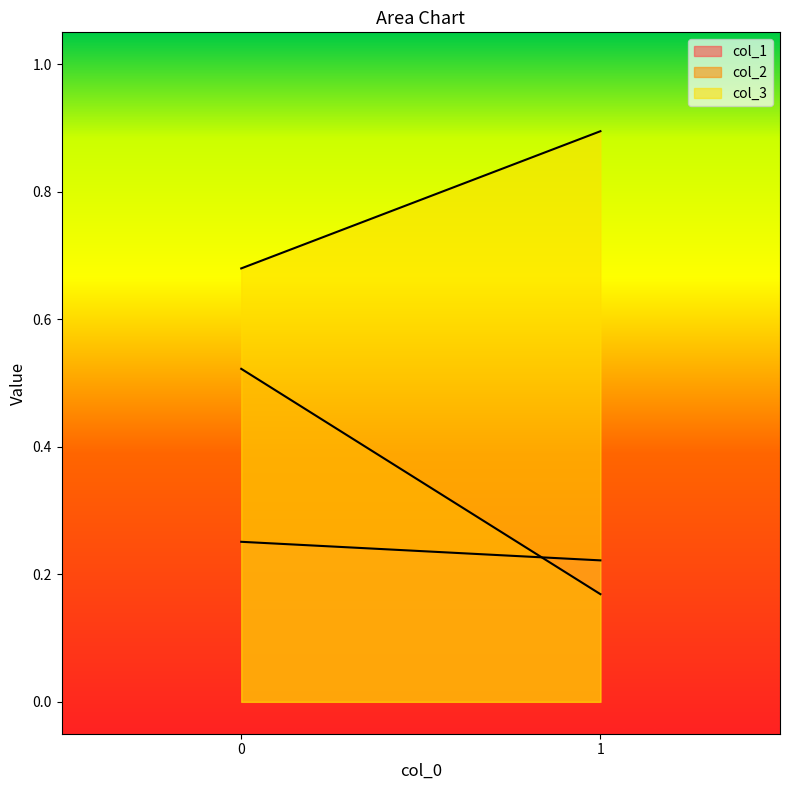

What is the sum of all col_1 values?

0.5